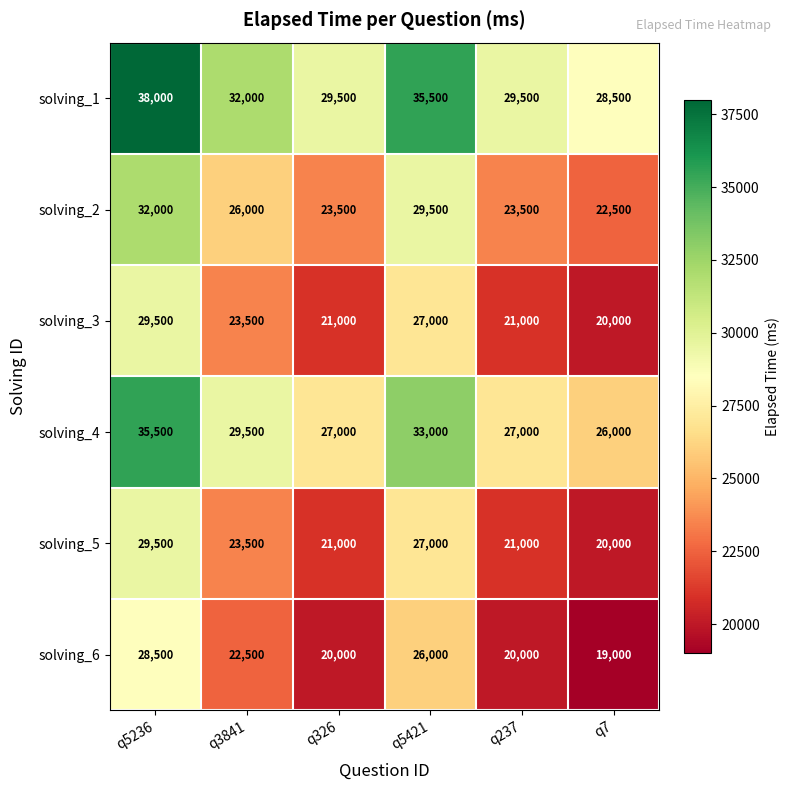

What is the sum of the solving_2 values at q3841 and q5236?

58000